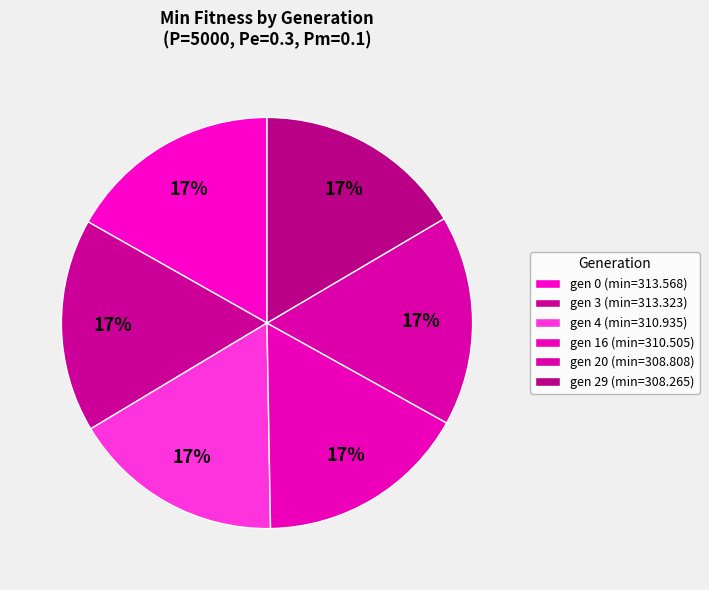

Do gen 16 and gen 3 together represent more than half of the pie?

No